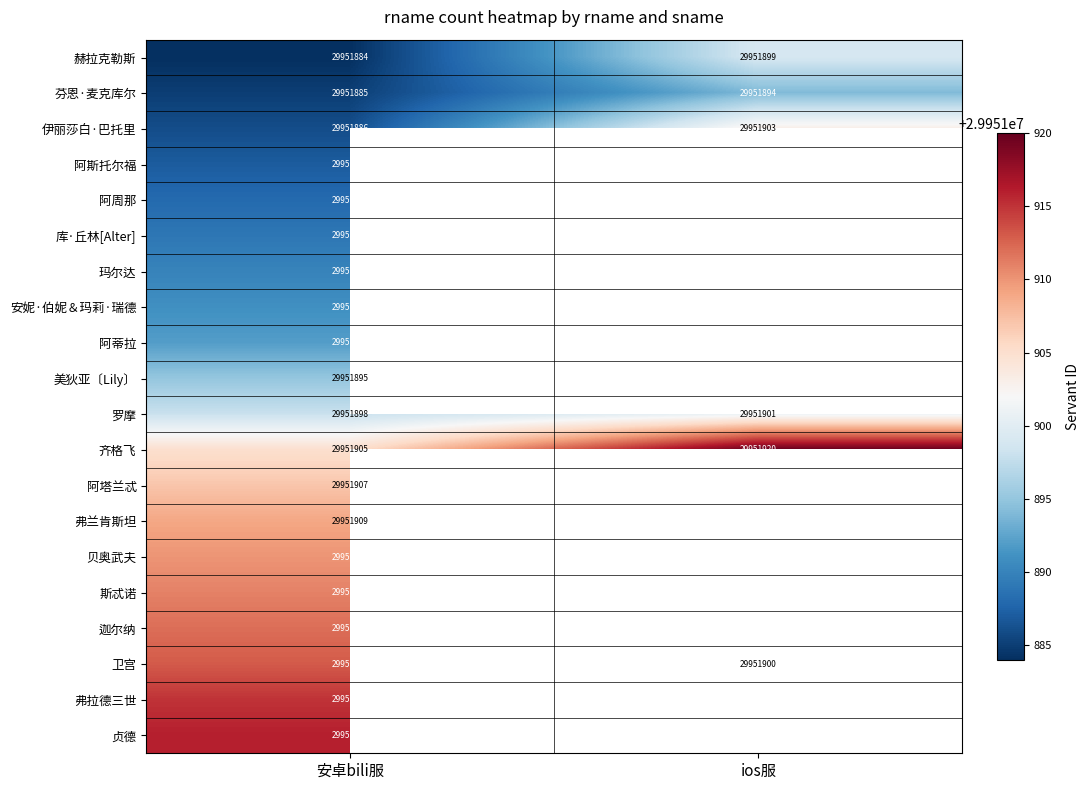

At 安卓bili服, list the series in order from largest to smallest.

贞德, 弗拉德三世, 卫宫, 迦尔纳, 斯忒诺, 贝奥武夫, 弗兰肯斯坦, 阿塔兰忒, 齐格飞, 罗摩, 美狄亚〔Lily〕, 阿蒂拉, 安妮·伯妮＆玛莉·瑞德, 玛尔达, 库·丘林[Alter], 阿周那, 阿斯托尔福, 伊丽莎白·巴托里, 芬恩·麦克库尔, 赫拉克勒斯